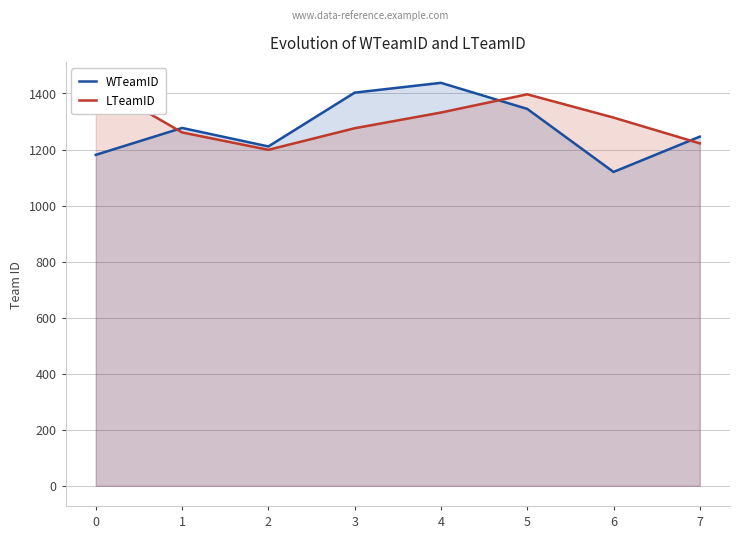

At how many categories does at least one series exceed 1153?

8